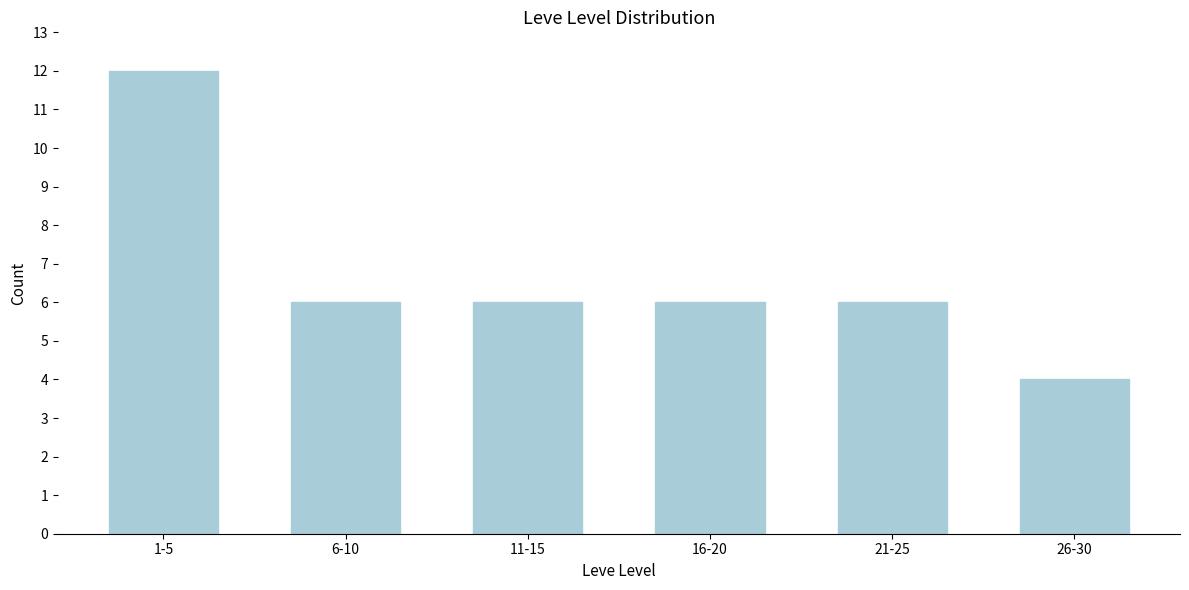

Reading left to right, transcribe all the data shown in this chart.

1-5=12	6-10=6	11-15=6	16-20=6	21-25=6	26-30=4